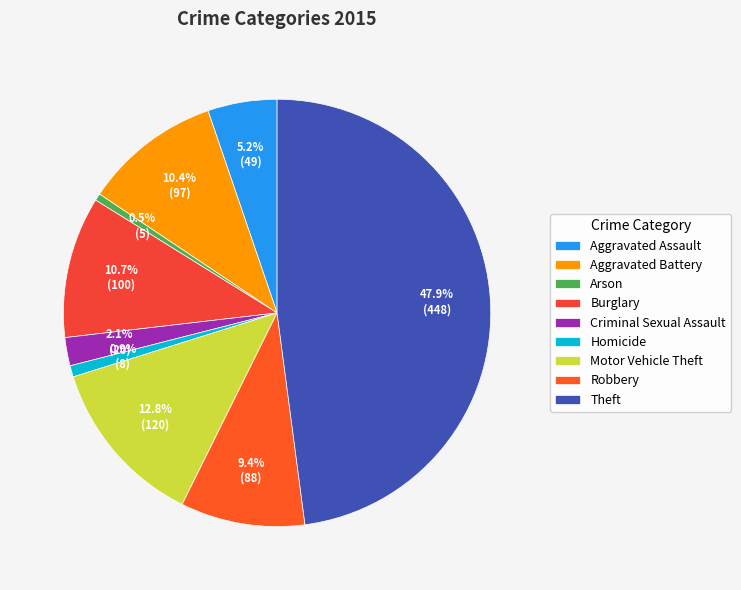

How many slices are in this pie chart?

9